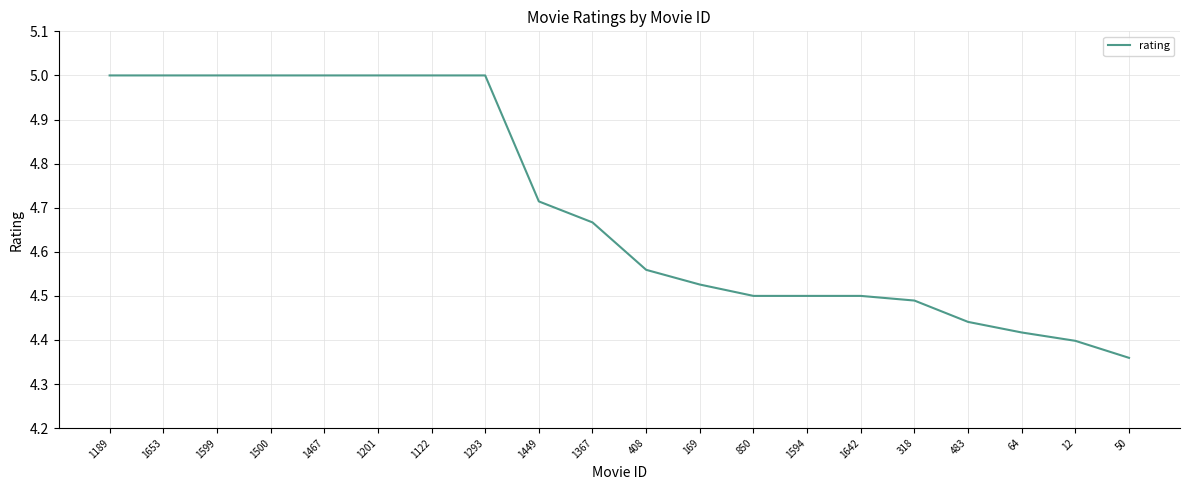

What is the ratio of the value at 1642 to the value at 408?

1.0